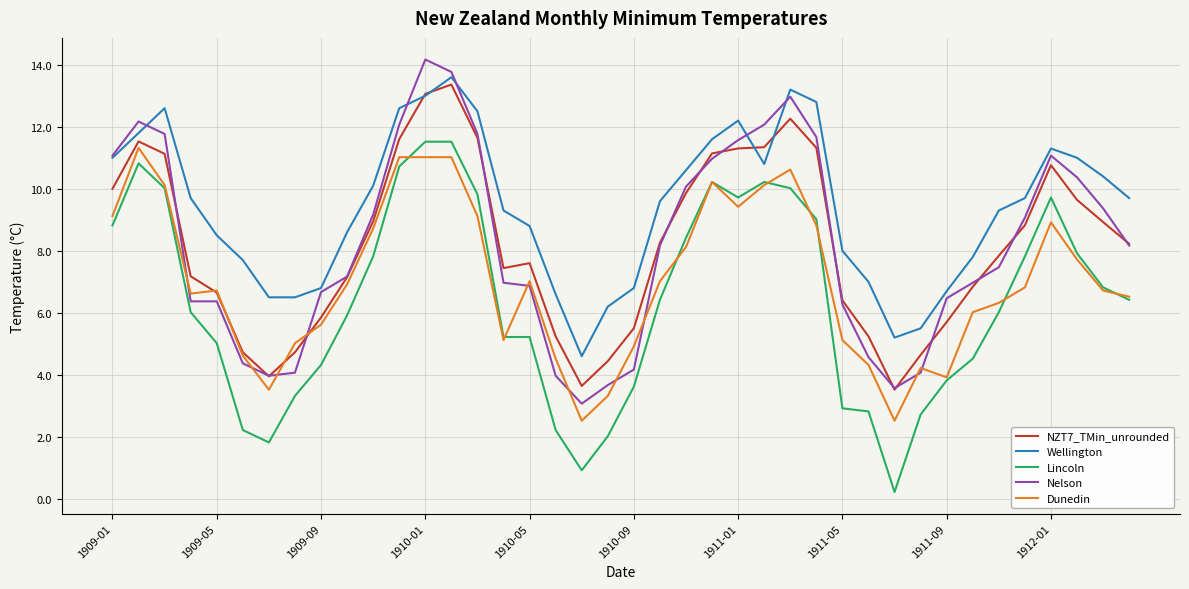

What is the lowest value of the Wellington series?

4.6